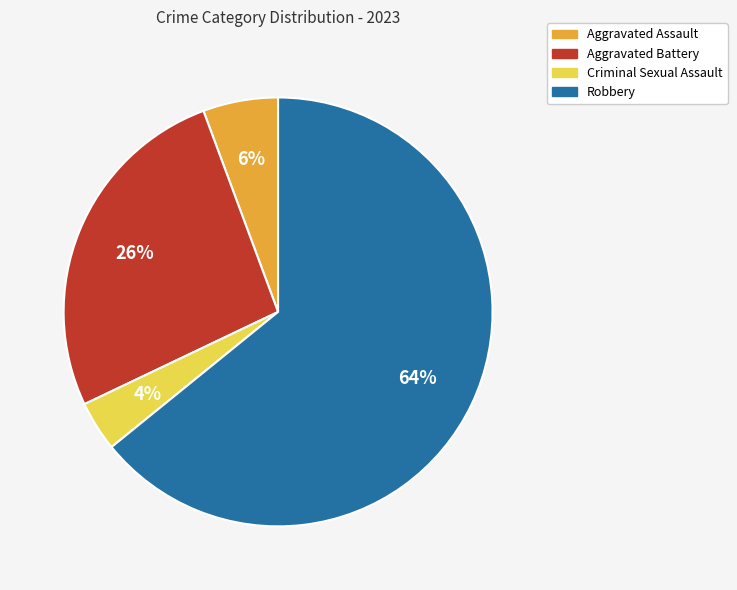

Which category accounts for the majority?

Robbery